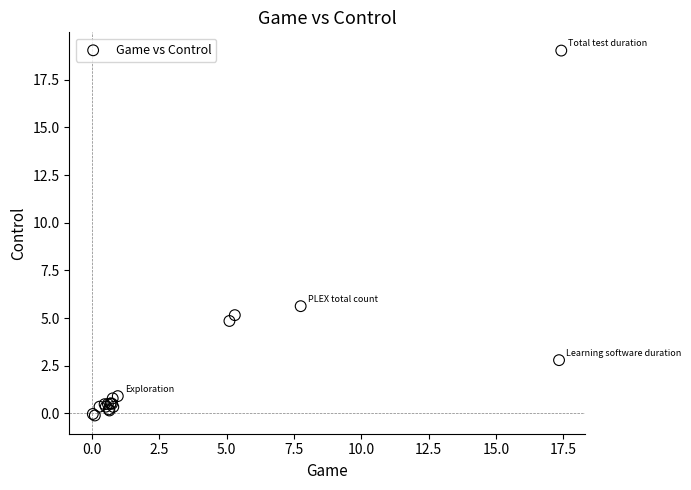

What Y value in the scatter plot is closest to 9?

5.6